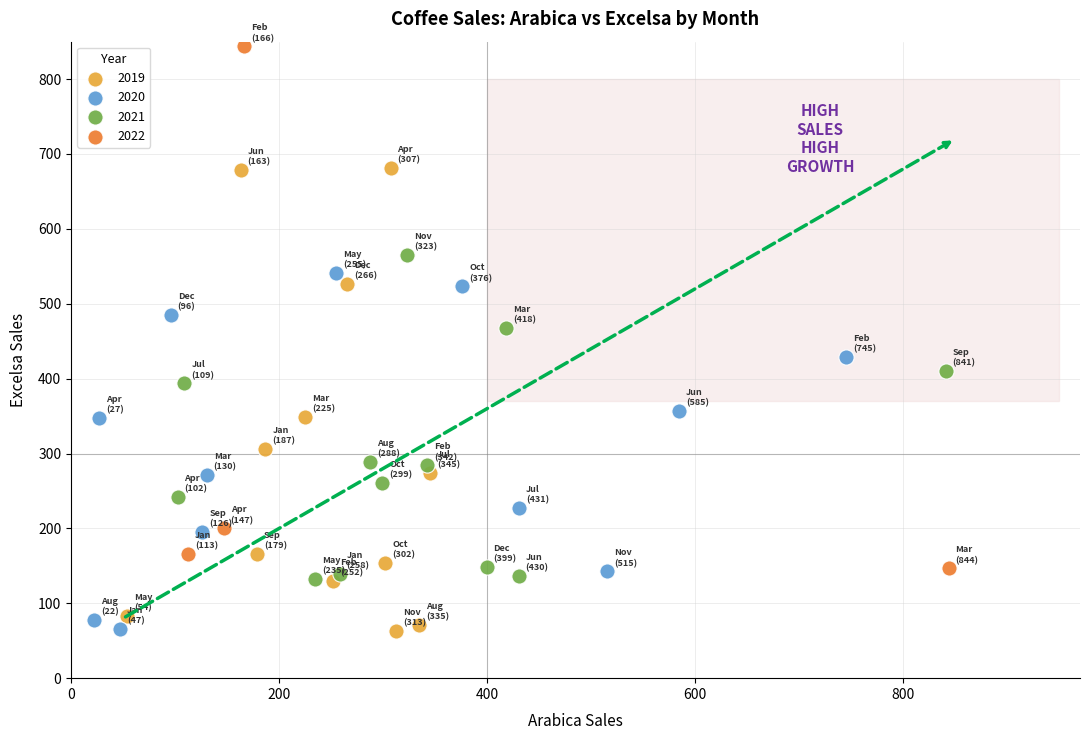

Which series reaches the maximum Y coordinate?

2022